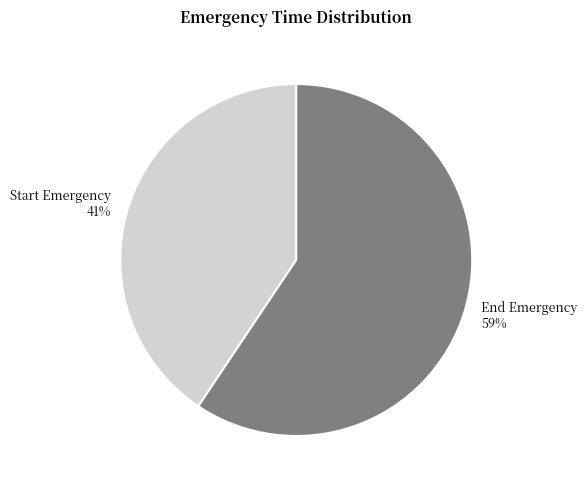

Combined, do End Emergency and Start Emergency account for over 50%?

Yes